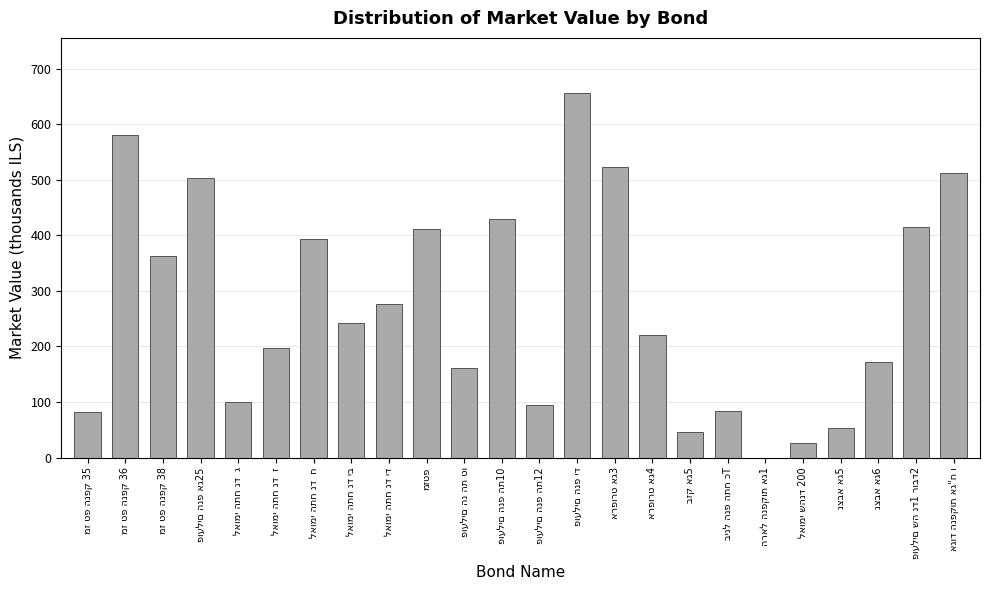

What is the maximum value shown in the chart?

656.9